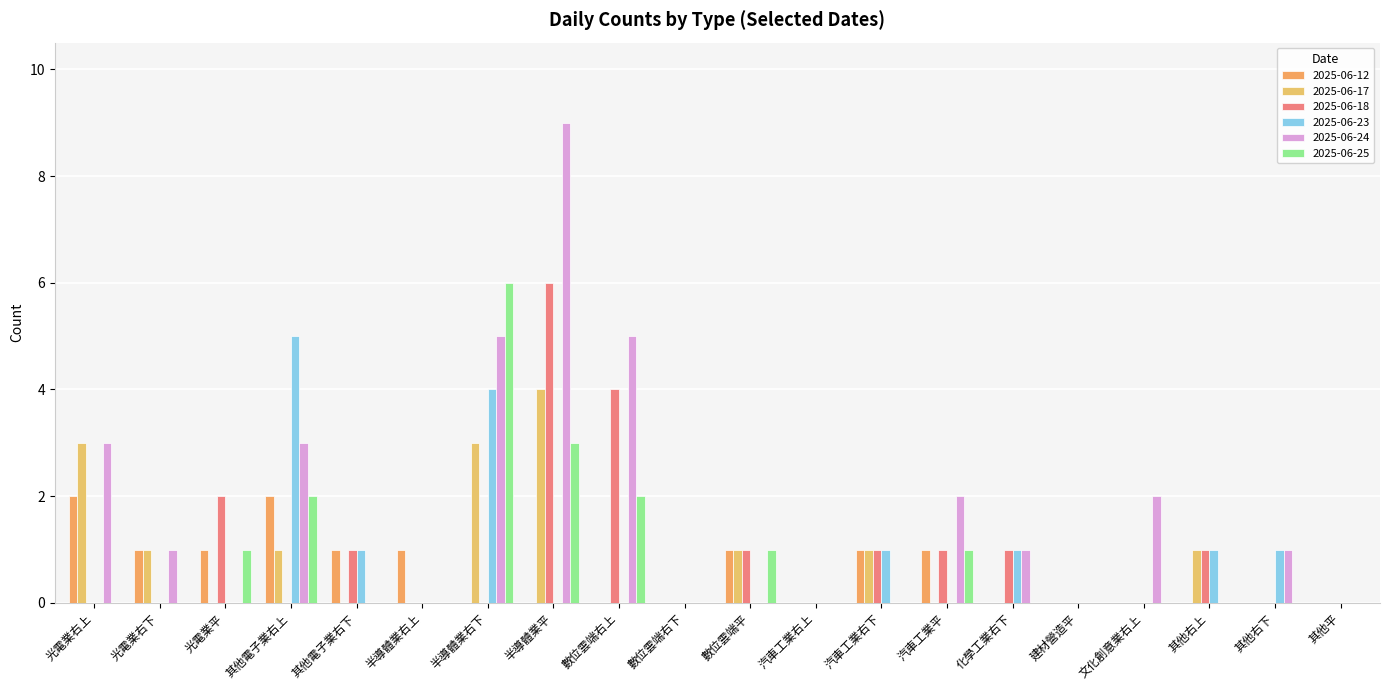

What is the total value across all series at 其他右下?

2